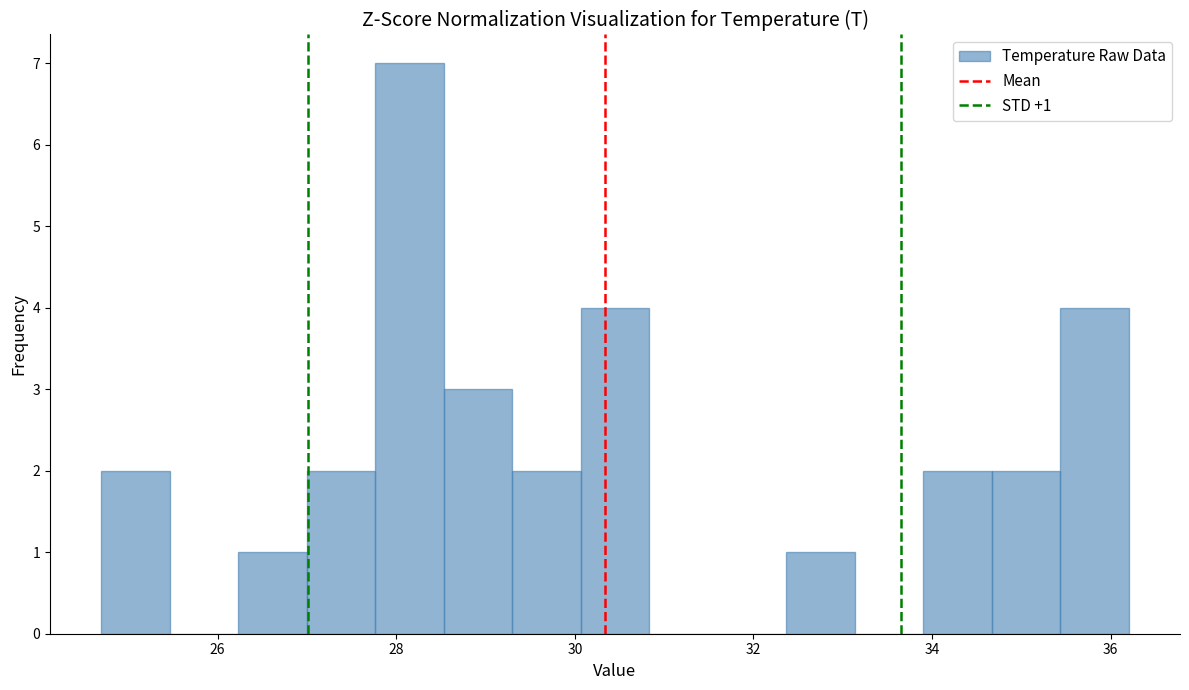

Around what value on the x-axis is the tallest bar? Give the approximate position of its centre, as read against the axis.

28.2